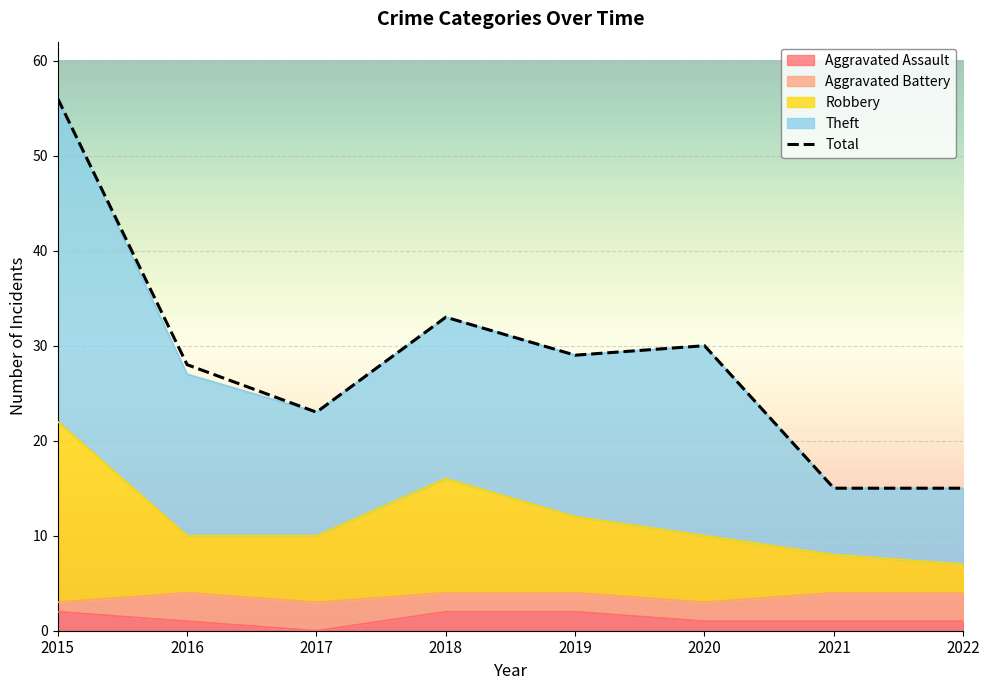

What is the value of the Total point at the 3rd from the left?

23